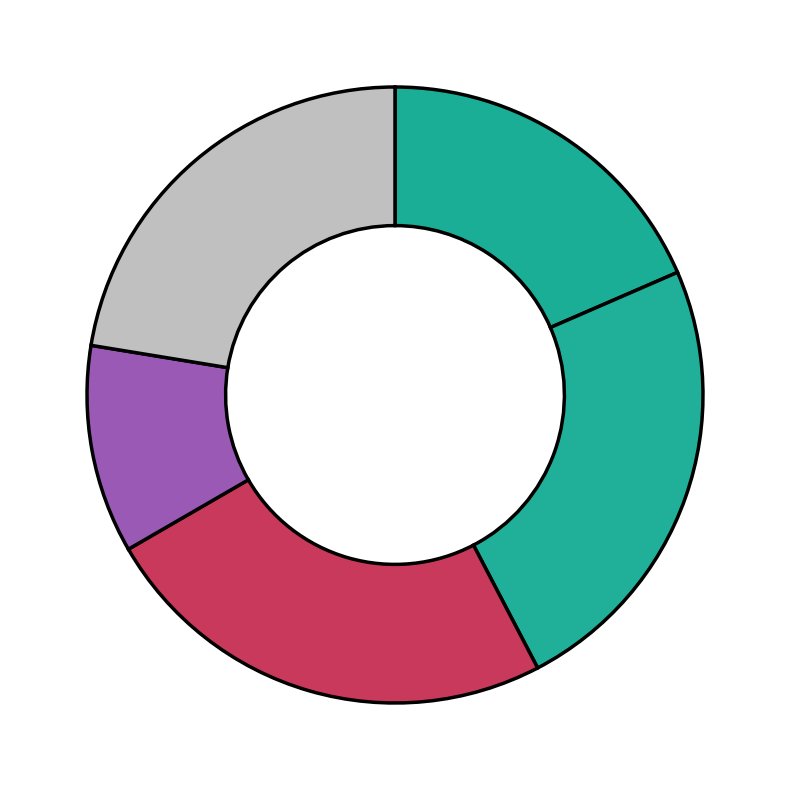

How many slices are in this pie chart?

5